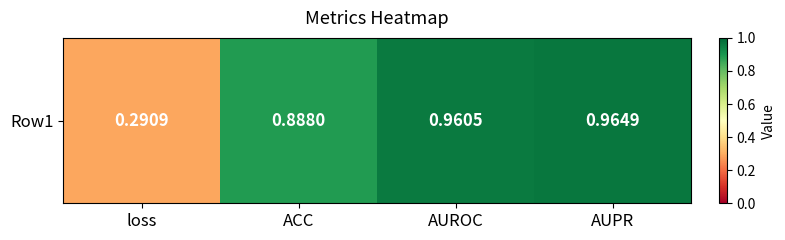

Reading left to right, what are all the values shown in this chart?

0.3	0.9	1.0	1.0